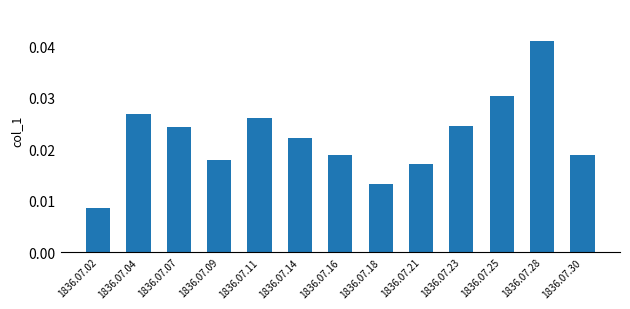

Count the values in the range 0 to 1.

13